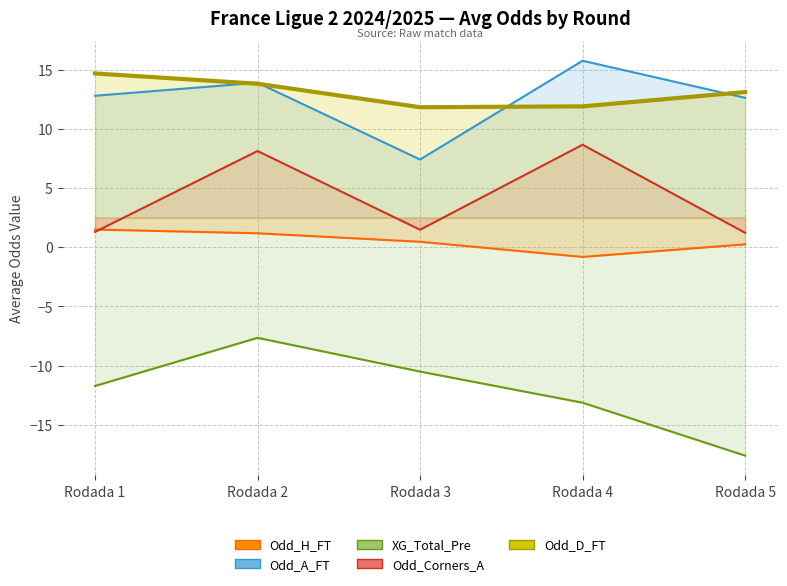

True or false: Odd_A_FT and Odd_H_FT intersect in this chart.

False